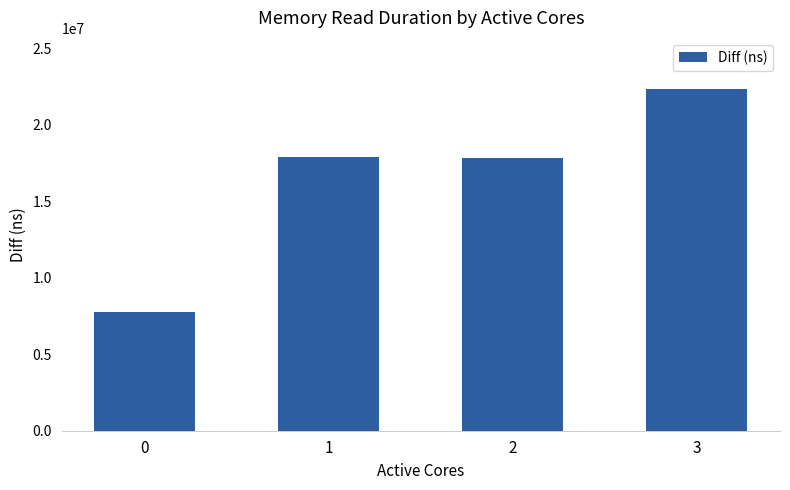

The value at 2 is 30589024. True or false?

False